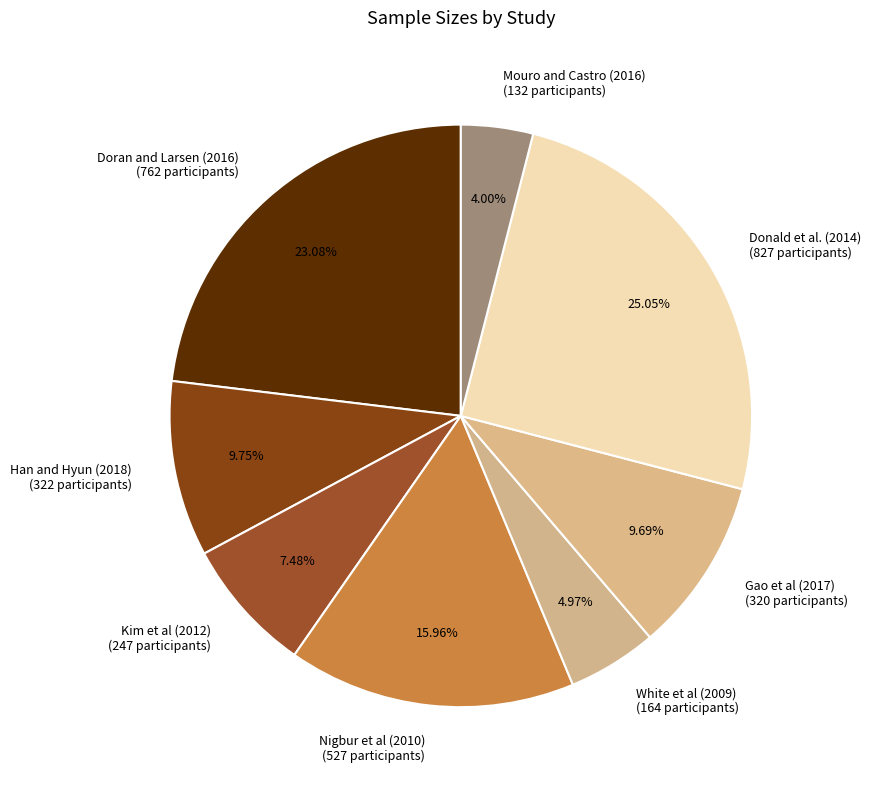

Is there a majority slice in this chart?

No